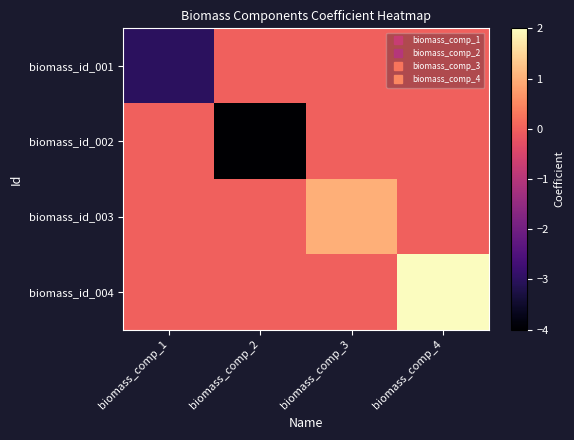

At biomass_comp_3, list the series in order from largest to smallest.

biomass_id_003, biomass_id_001, biomass_id_002, biomass_id_004